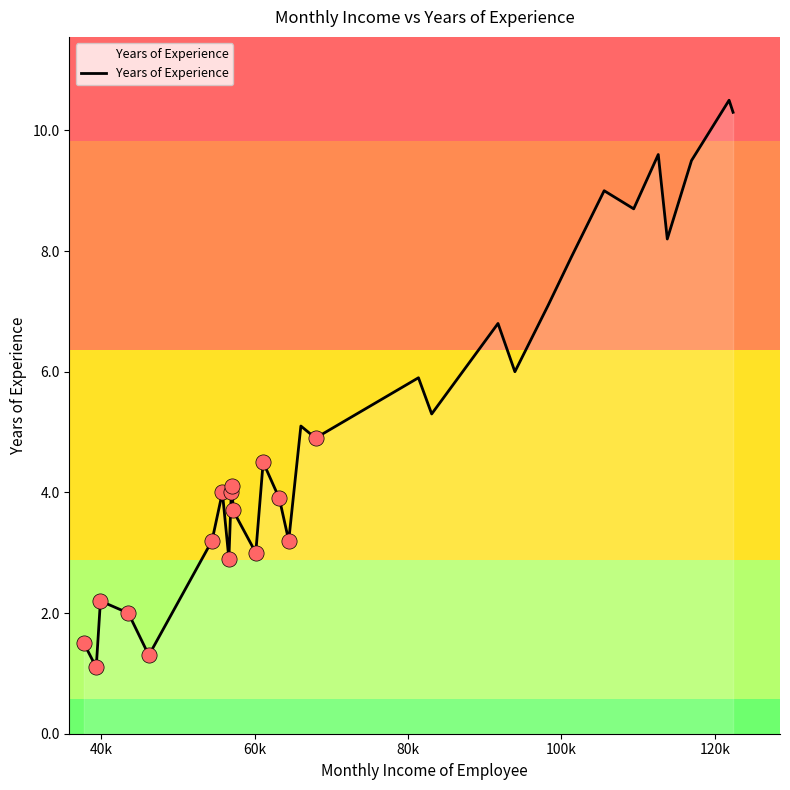

What is the greatest value displayed?

10.5